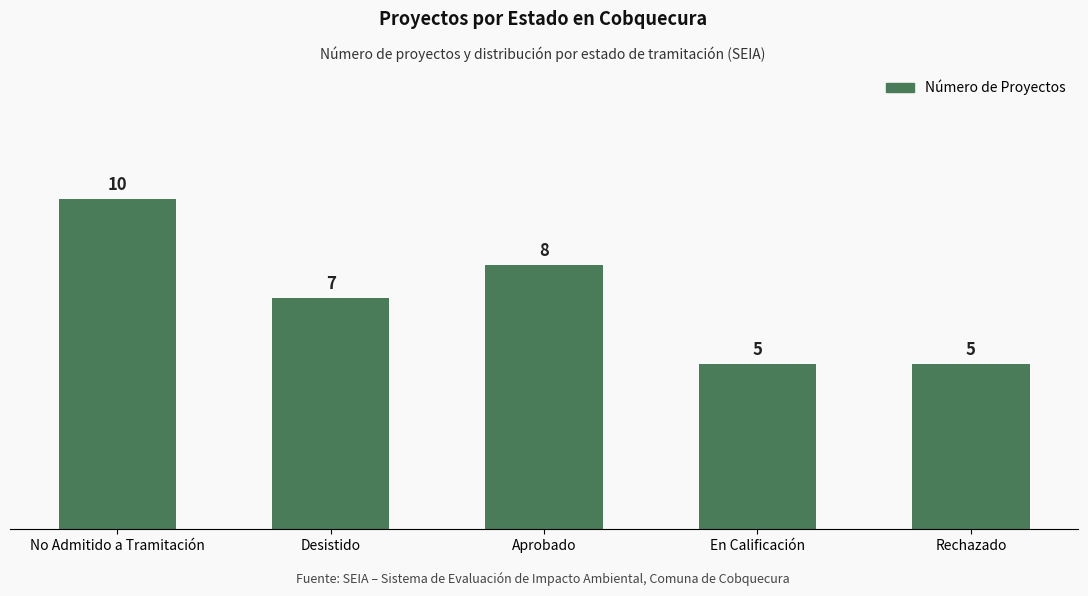

How many bars are there in total?

5